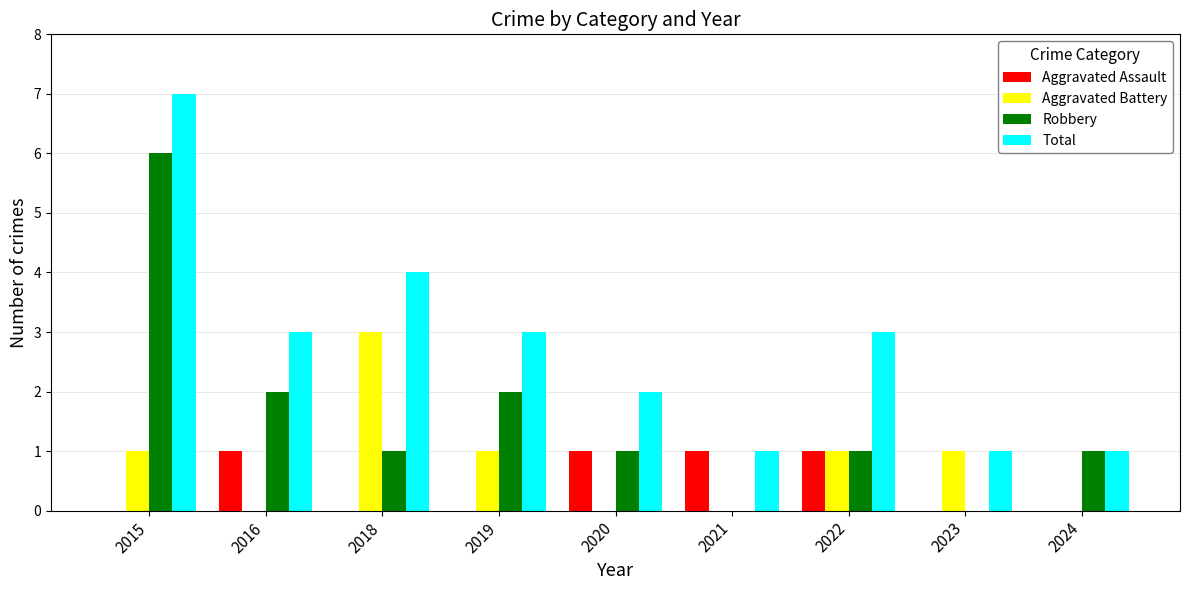

Which category has the highest value across all series?

2015